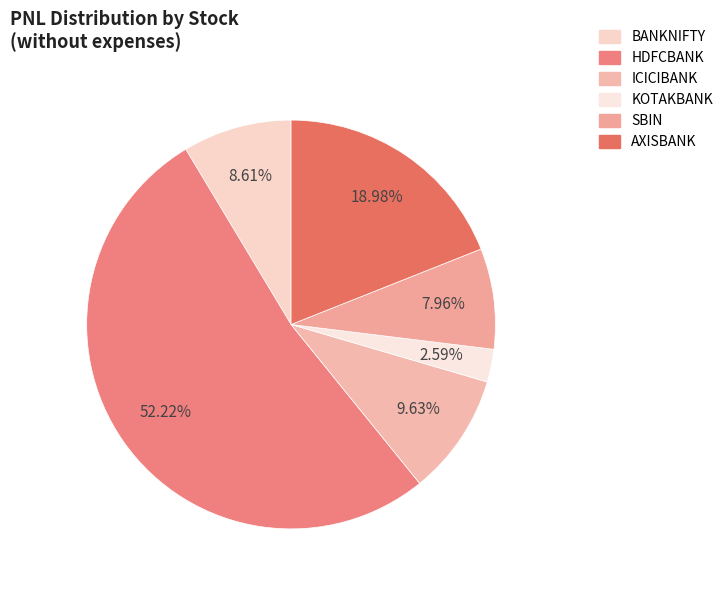

To the nearest percent, what is the difference between the ICICIBANK and BANKNIFTY slice percentages?

1%